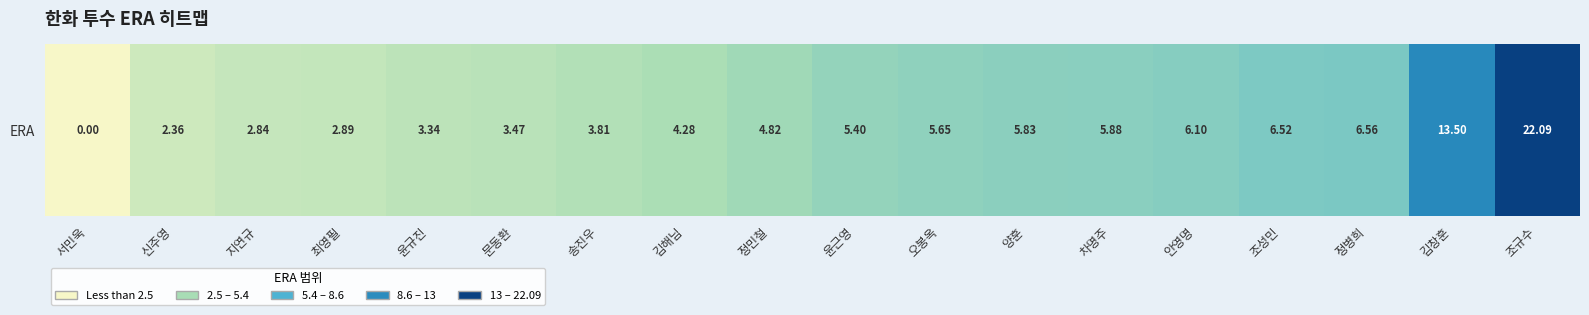

Count the number of values greater than 5.

9